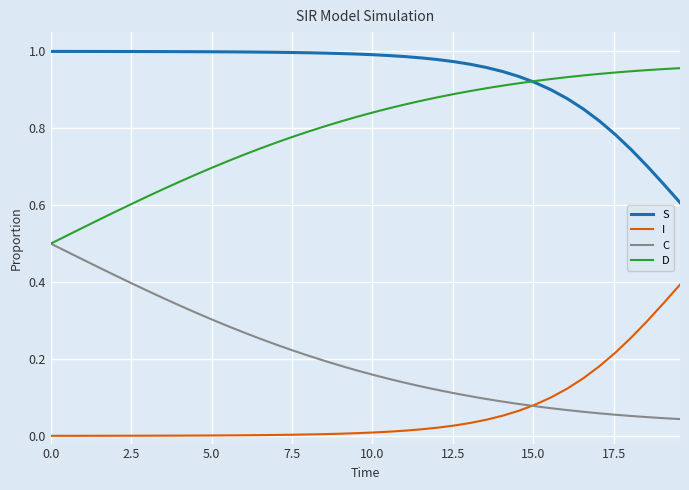

True or false: S and C intersect in this chart.

False